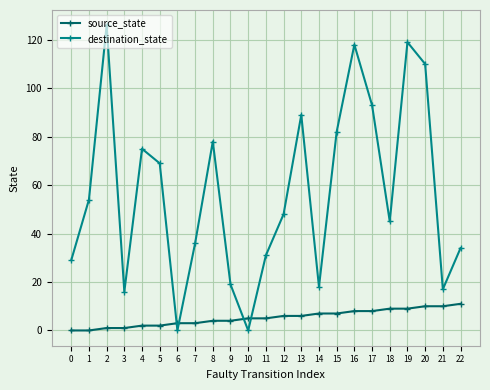

Which series ends up on top after the final intersection of source_state and destination_state?

destination_state